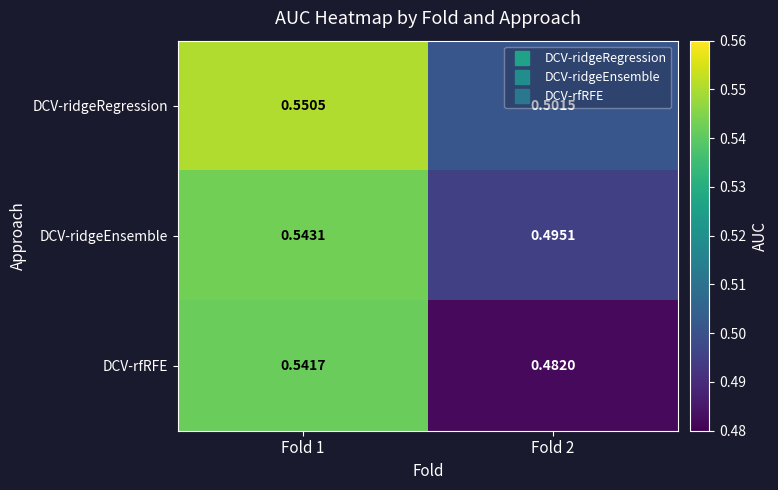

At which category does the chart reach its peak across all series?

Fold 1